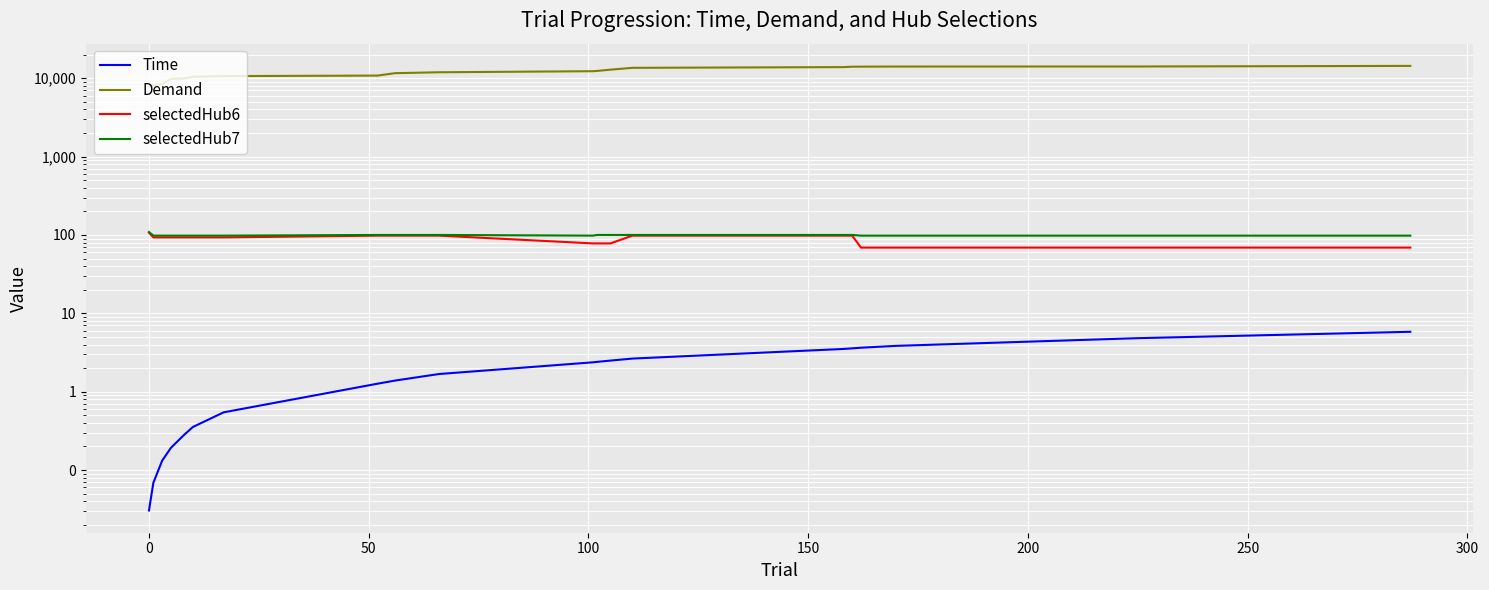

True or false: Time and selectedHub6 intersect in this chart.

False